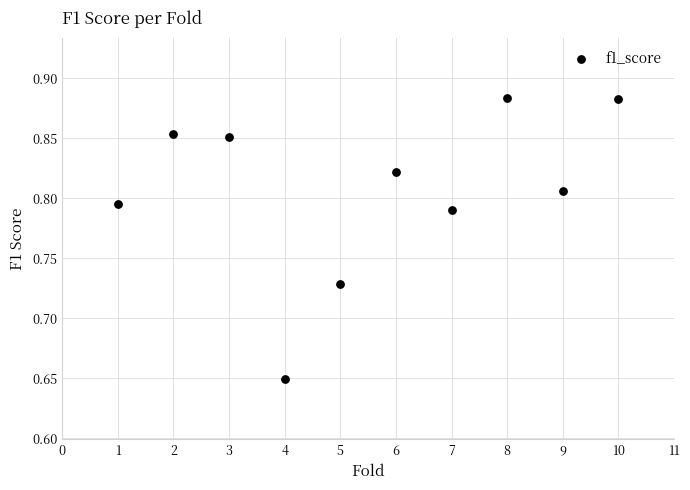

What is the average X value?

5.5